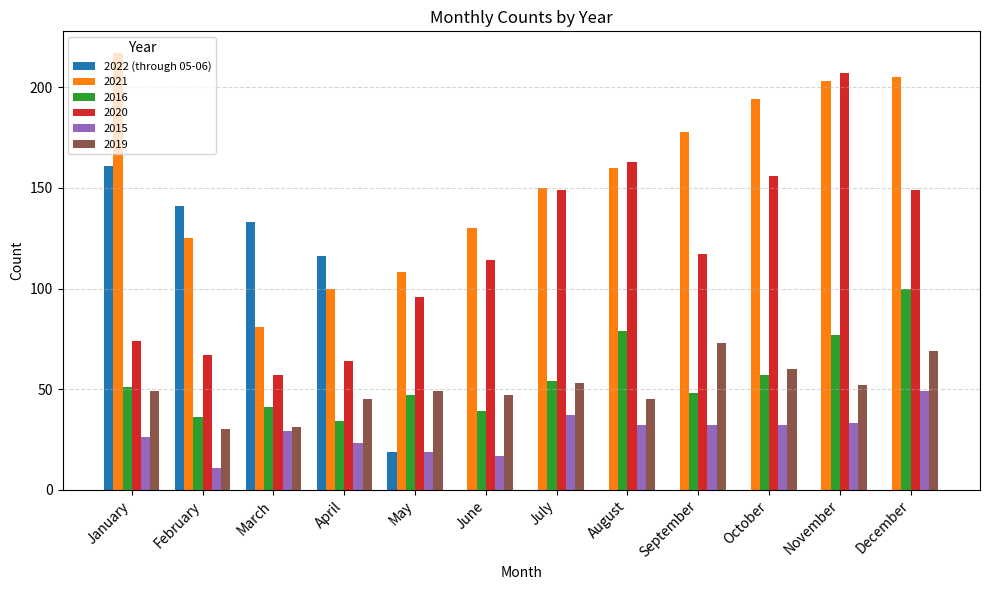

The 2019 series shows 49 at May. True or false?

True